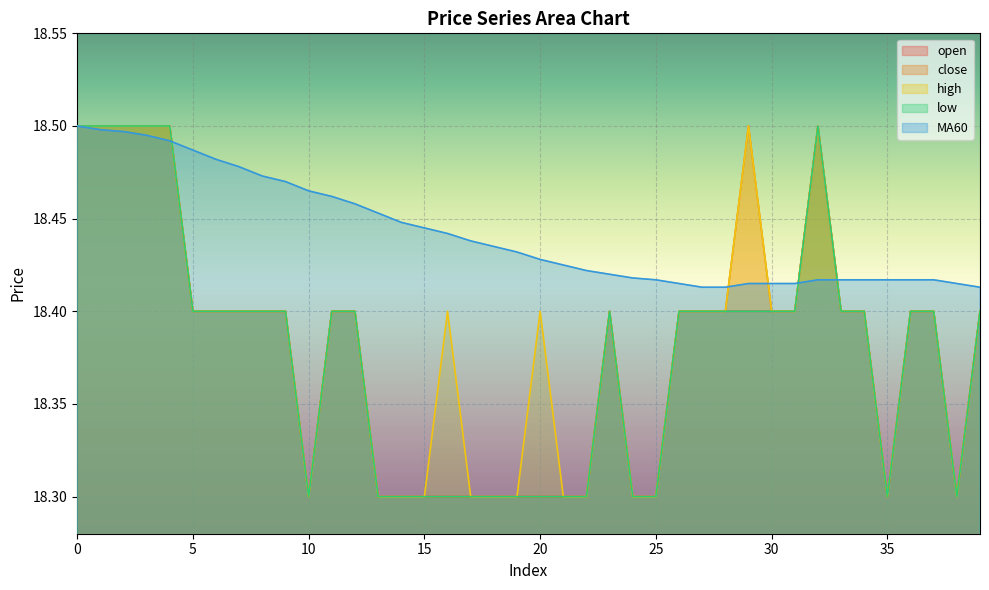

How many low values are between 18 and 19?

40